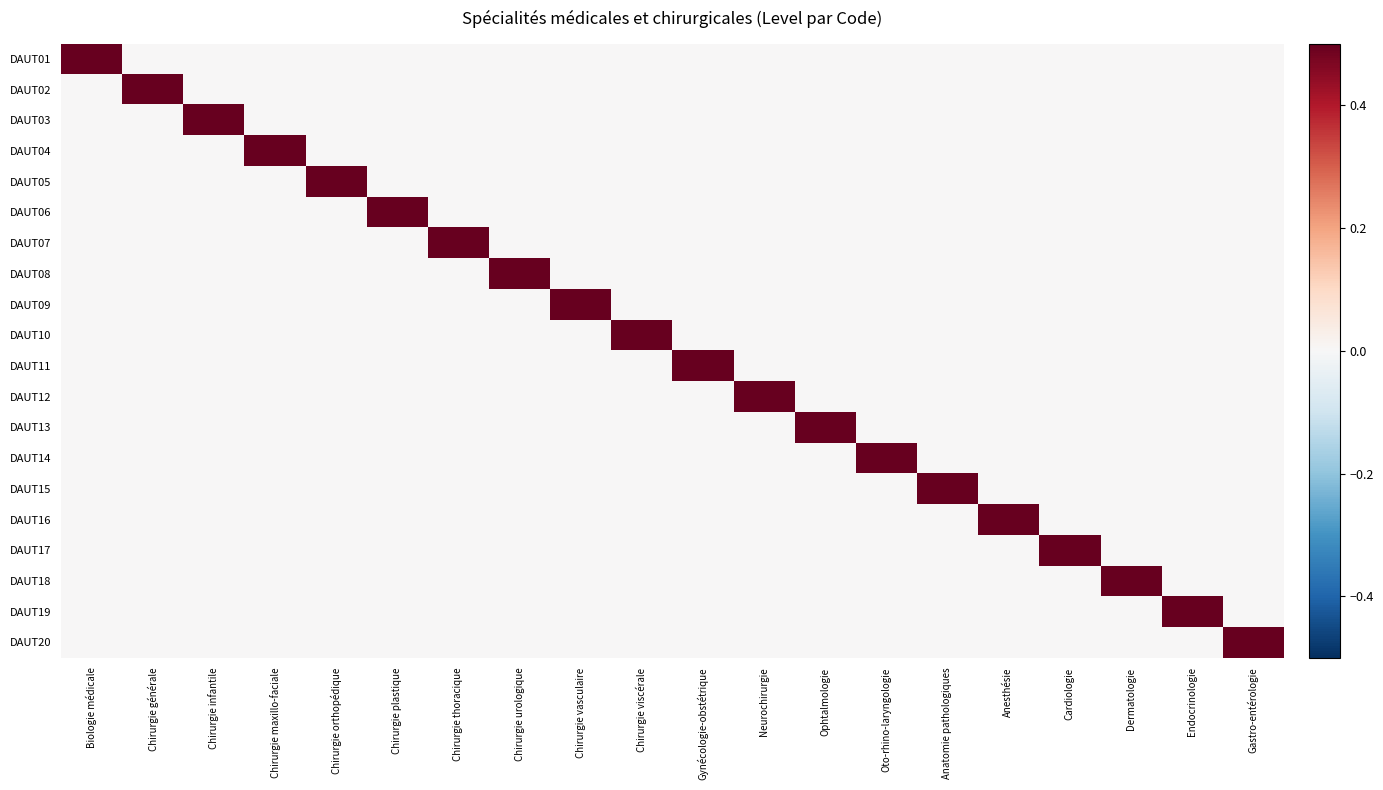

Which series changed the most between Chirurgie vasculaire and Gynécologie-obstétrique?

DAUT09